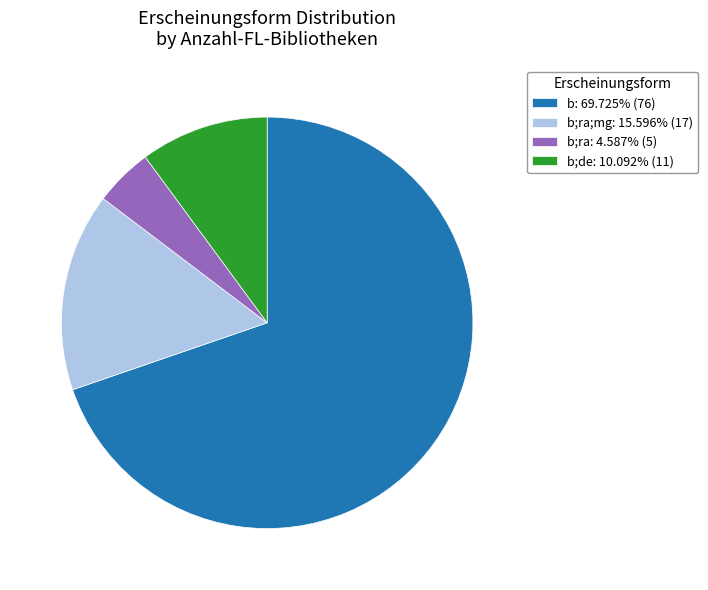

Approximately how many times larger is the value at b: 69.725% (76) compared to b;ra;mg: 15.596% (17)?

4.5